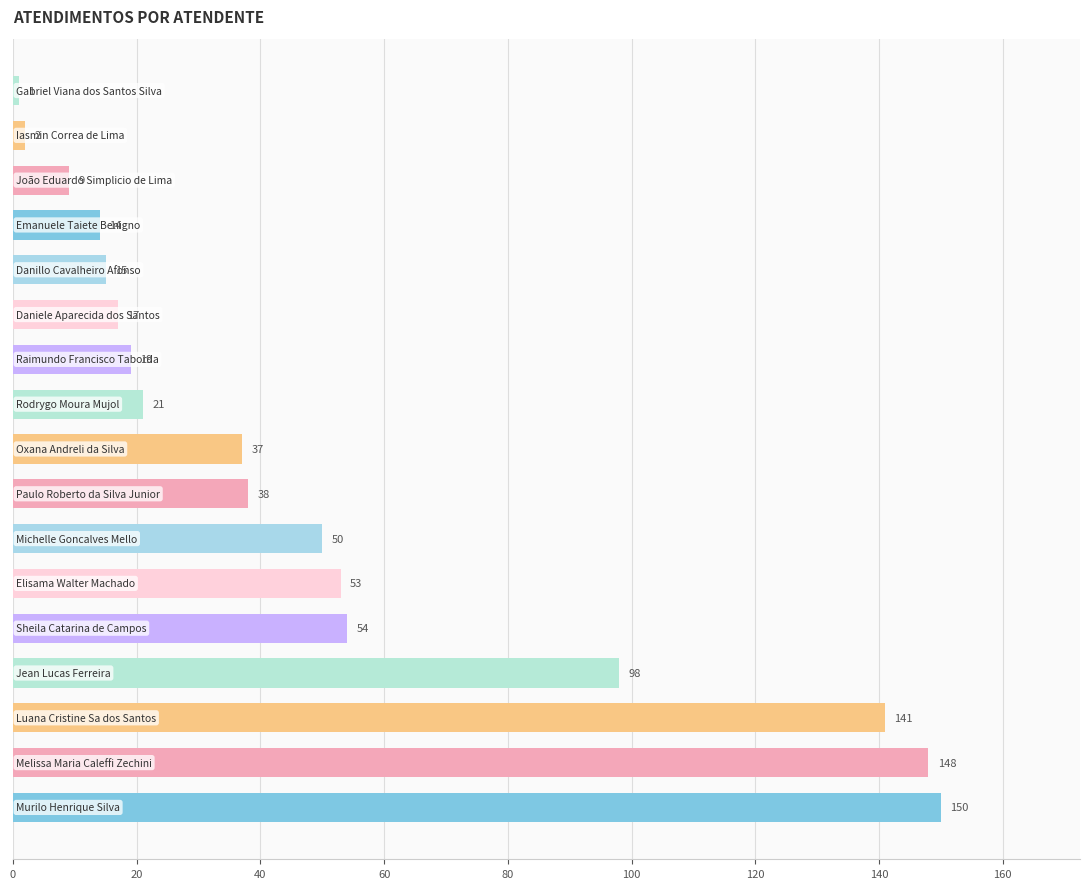

Reading bottom to top, list all the values displayed in this chart.

150	148	141	98	54	53	50	38	37	21	19	17	15	14	9	2	1